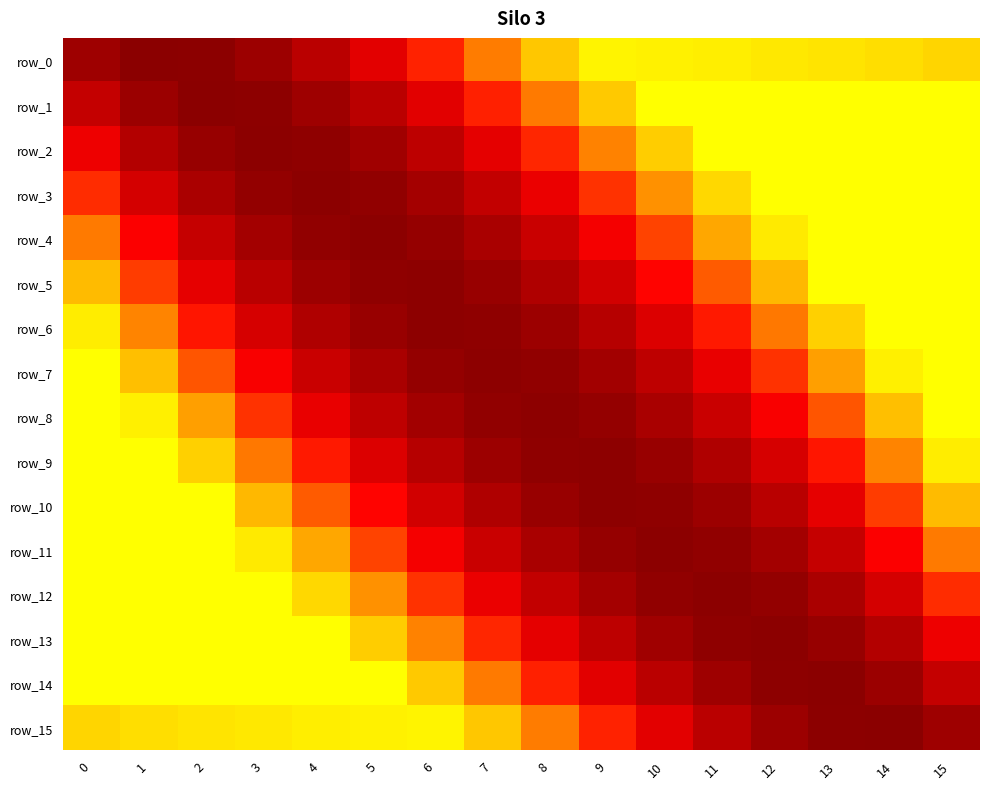

How many data points in row_13 are less than -2?

10